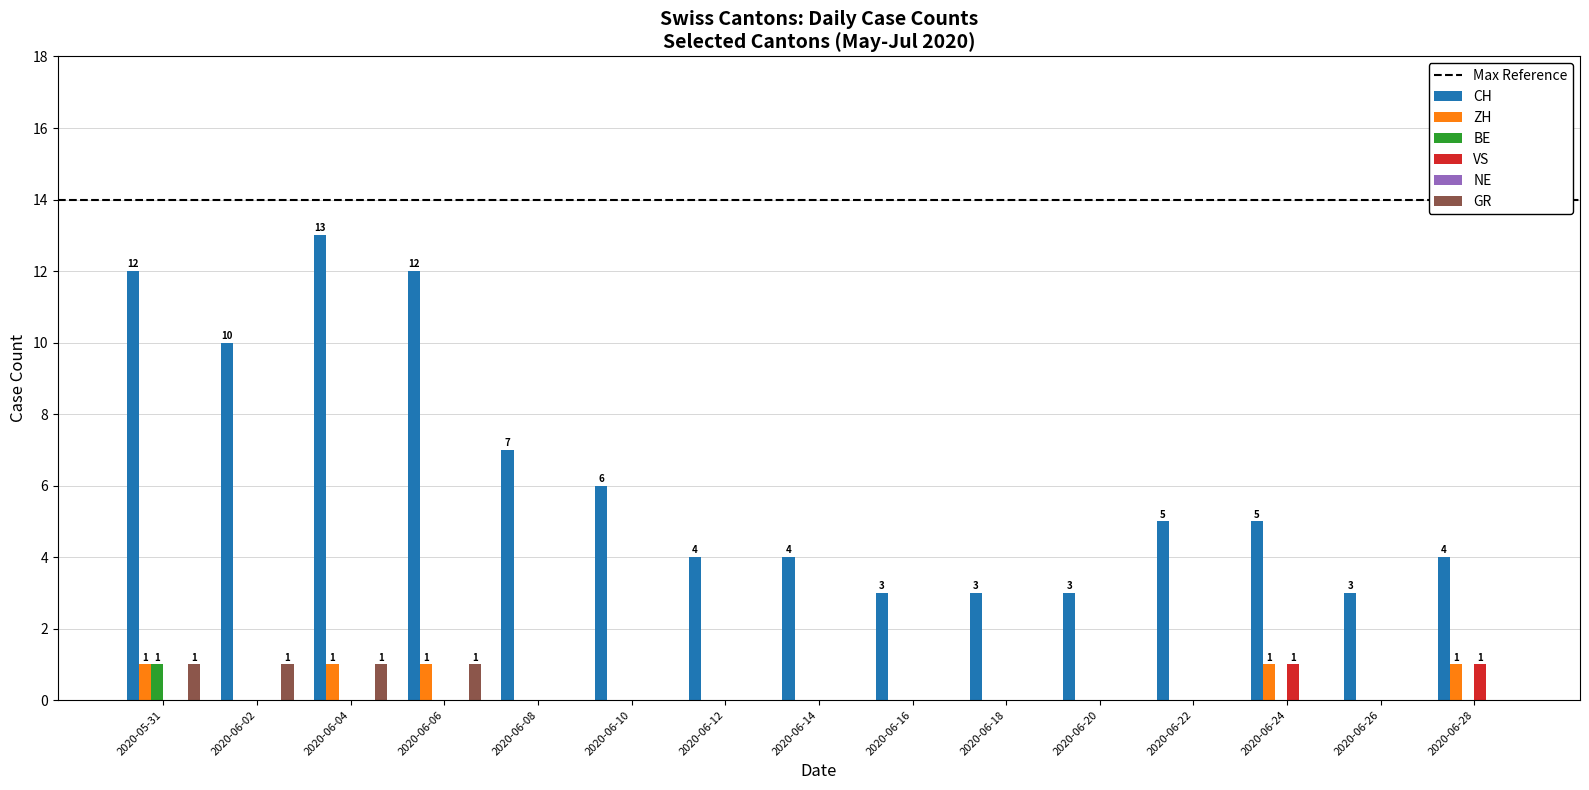

Which series has the largest total across all categories?

CH